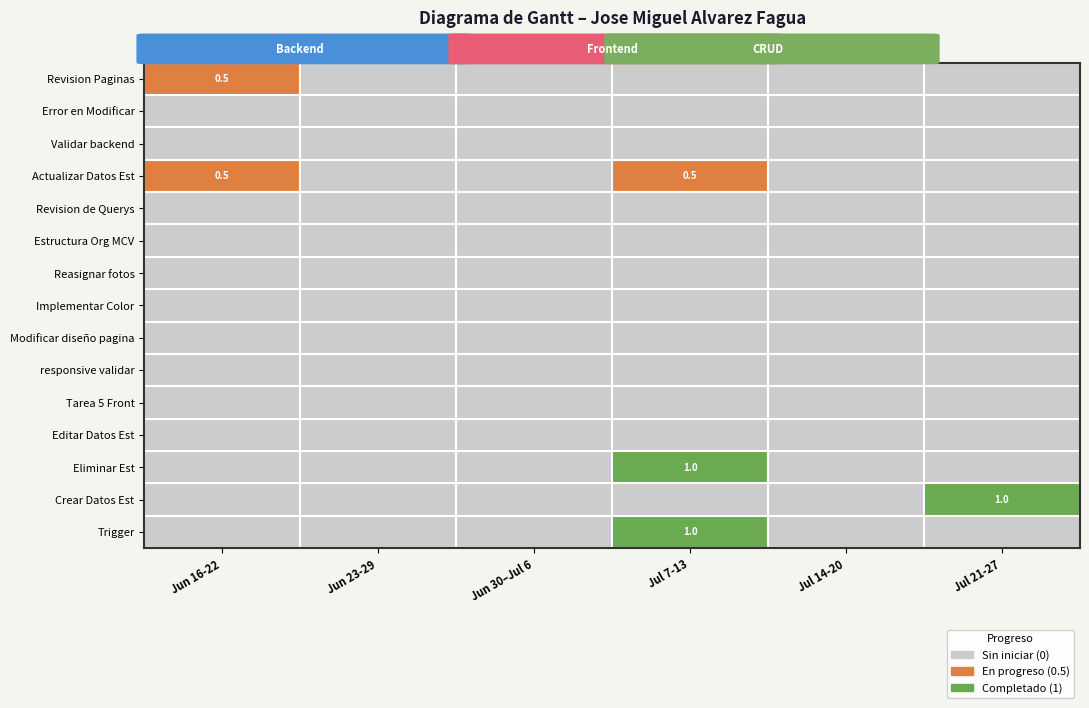

At how many categories does at least one series exceed 0?

3